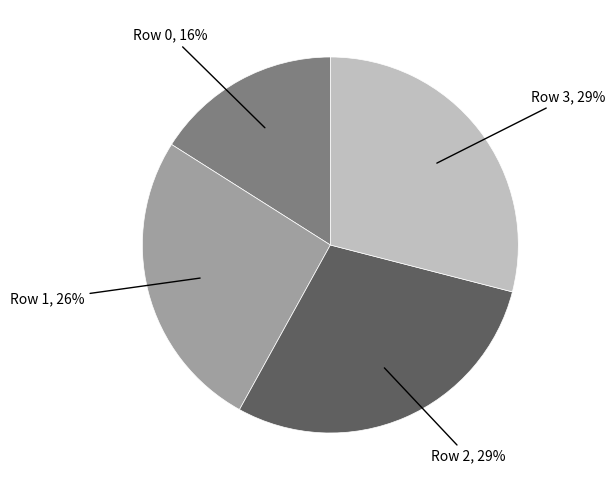

Is there a majority slice in this chart?

No